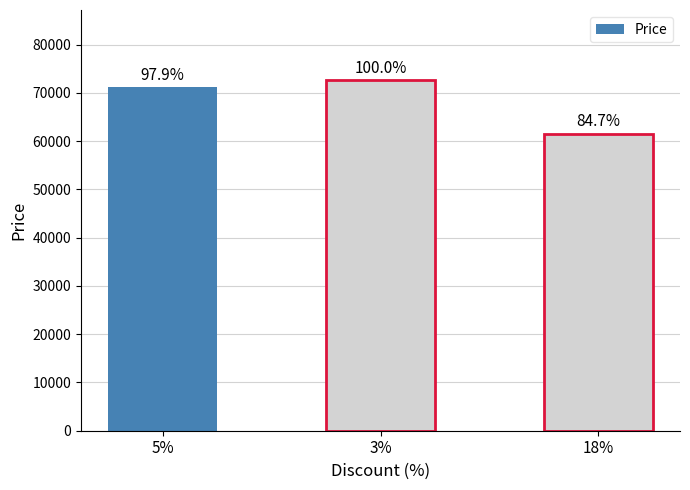

Which category has the highest value across all series?

3%